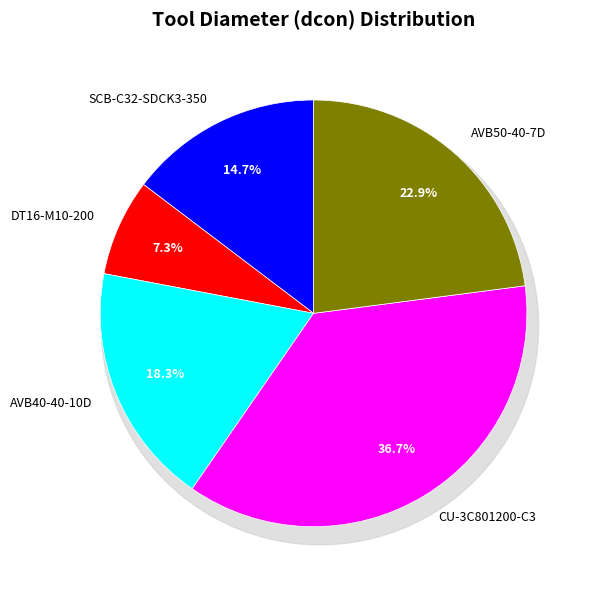

True or false: CU-3C801200-C3 accounts for 37% of the total.

True